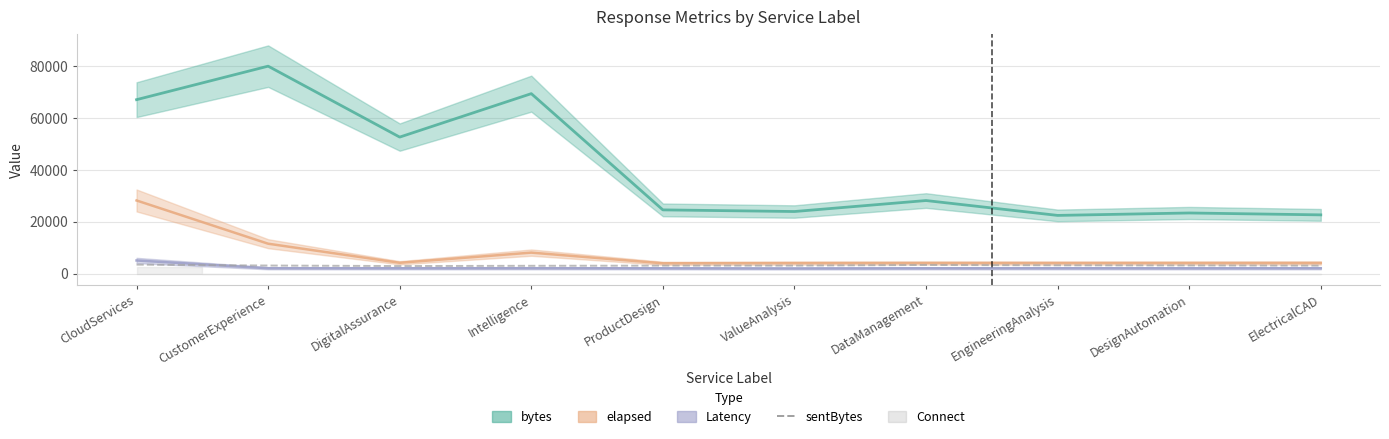

Which label corresponds to the smallest value in the chart?

DigitalAssurance